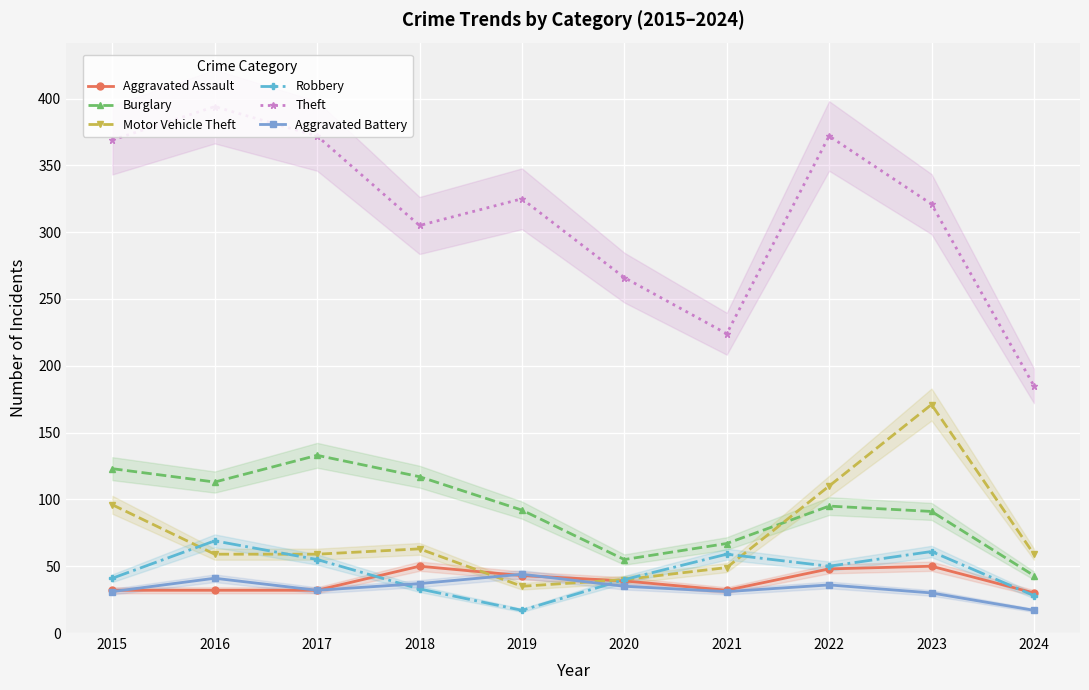

Is this an area chart (filled region under the line)?

No